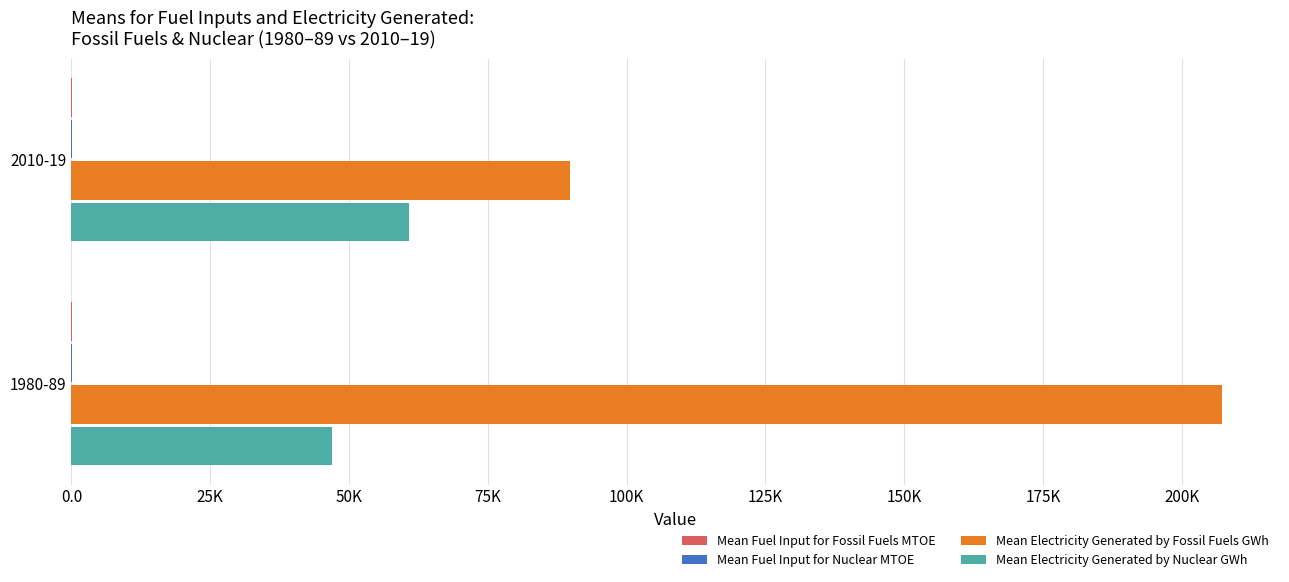

What position from the left is 25K?

2